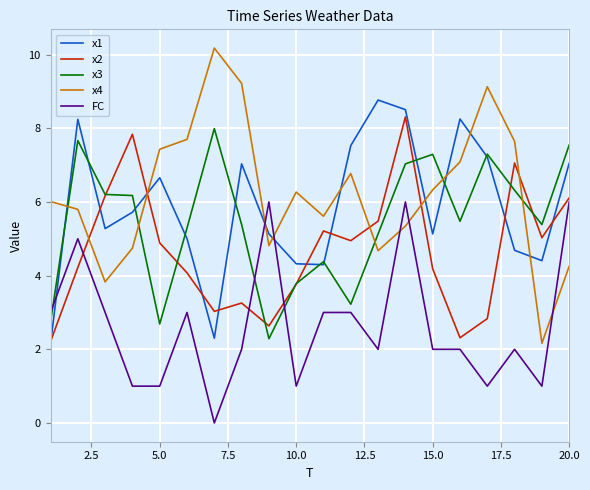

How many times do x3 and x4 cross each other?

5